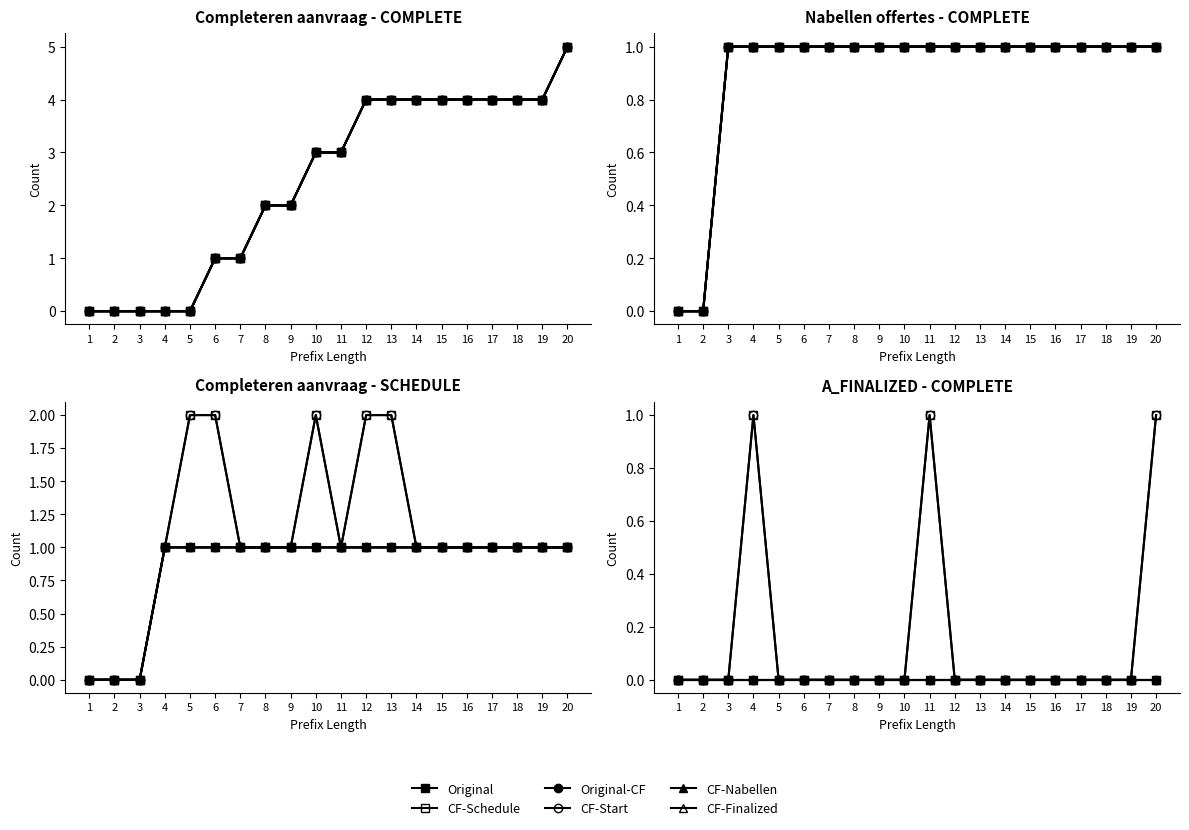

True or false: Original-CF and CF-Start cross at least once.

False